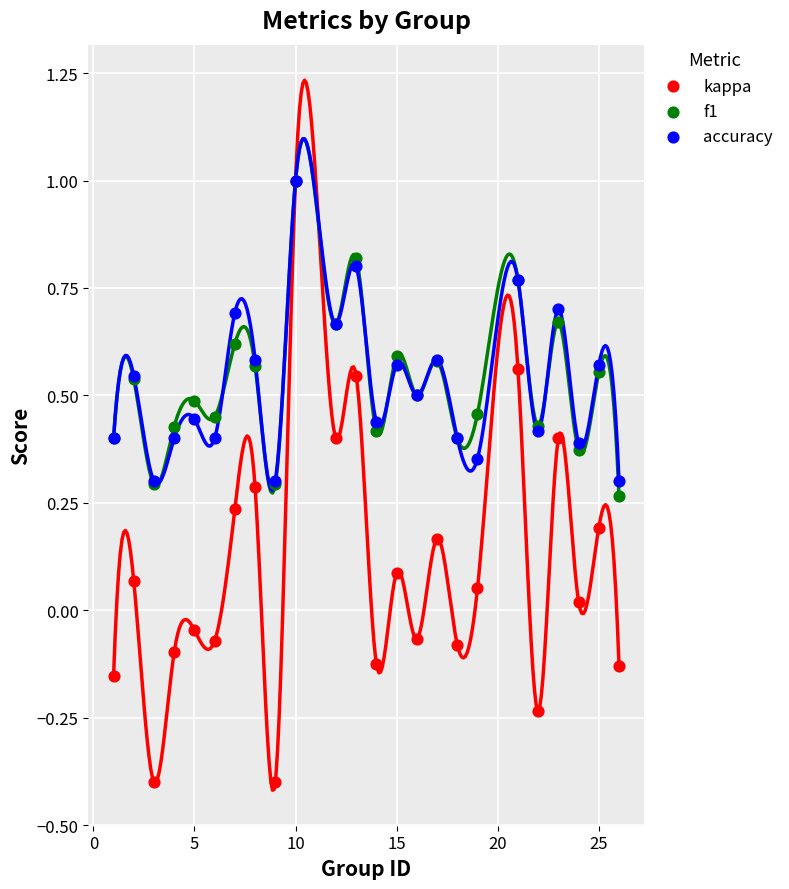

Which series has the widest spread of Y values?

kappa